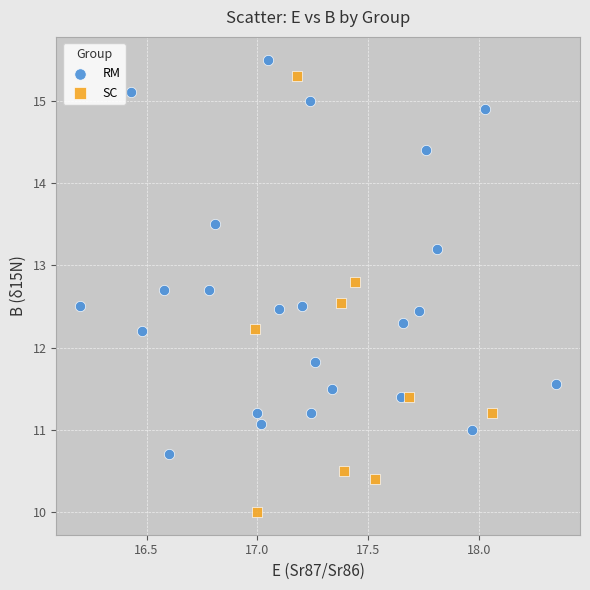

What are all the series names shown in the legend?

RM, SC